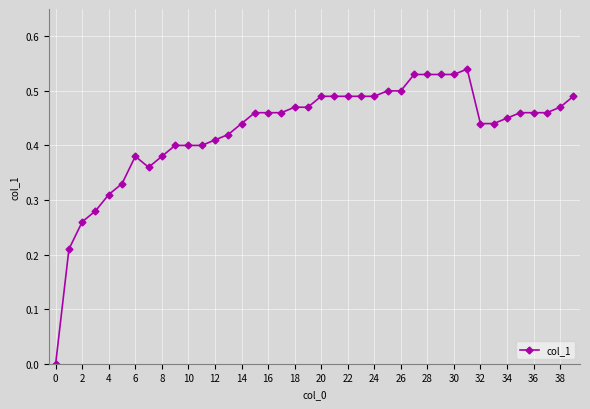

How many data points are above 0?

39